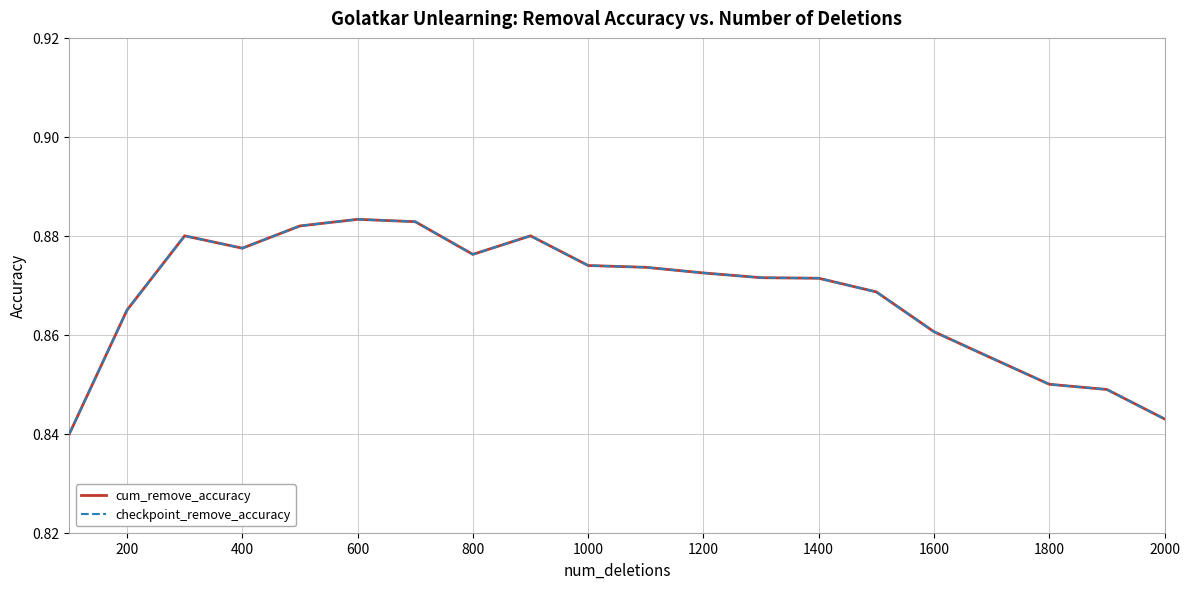

Reading left to right, list all the values displayed in this chart.

cum_remove_accuracy: 0.8	0.9	0.9	0.9	0.9	0.9	0.9	0.9	0.9	0.9	0.9	0.9	0.9	0.9	0.9	0.9	0.9	0.8	0.8	0.8
checkpoint_remove_accuracy: 0.8	0.9	0.9	0.9	0.9	0.9	0.9	0.9	0.9	0.9	0.9	0.9	0.9	0.9	0.9	0.9	0.9	0.8	0.8	0.8